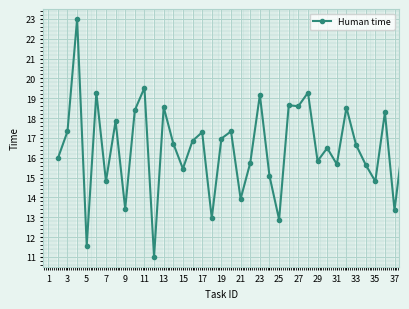

What is the greatest value displayed?

23.0